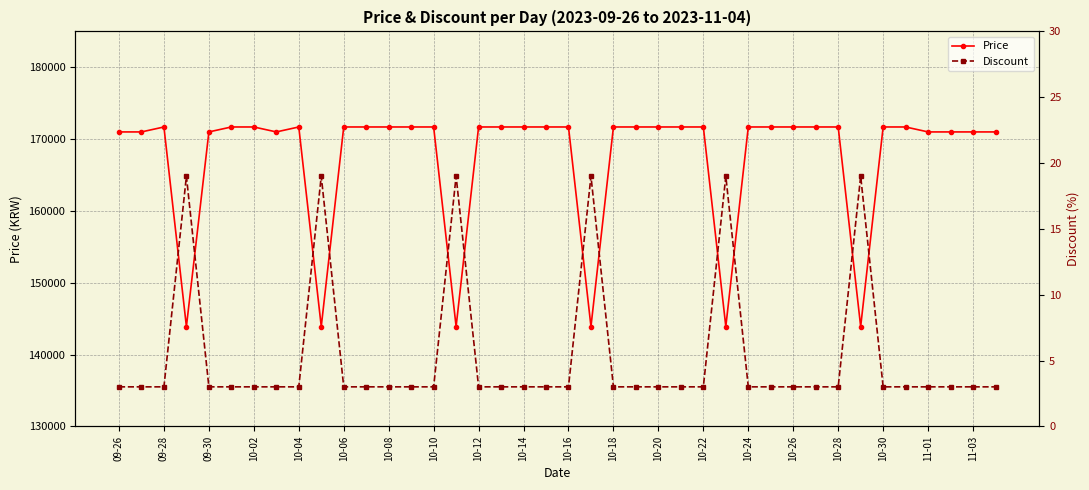

What are all the series names shown in the legend?

Price, Discount